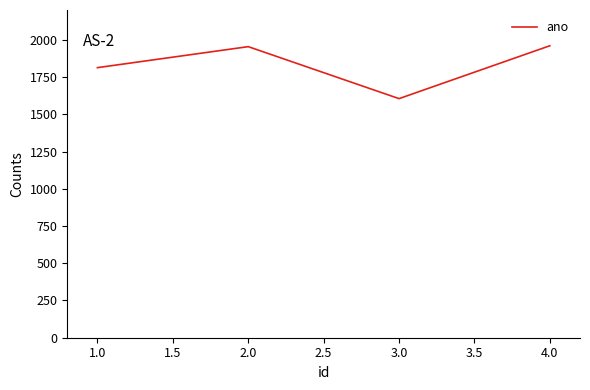

The value at 3.0 is 1605. True or false?

True